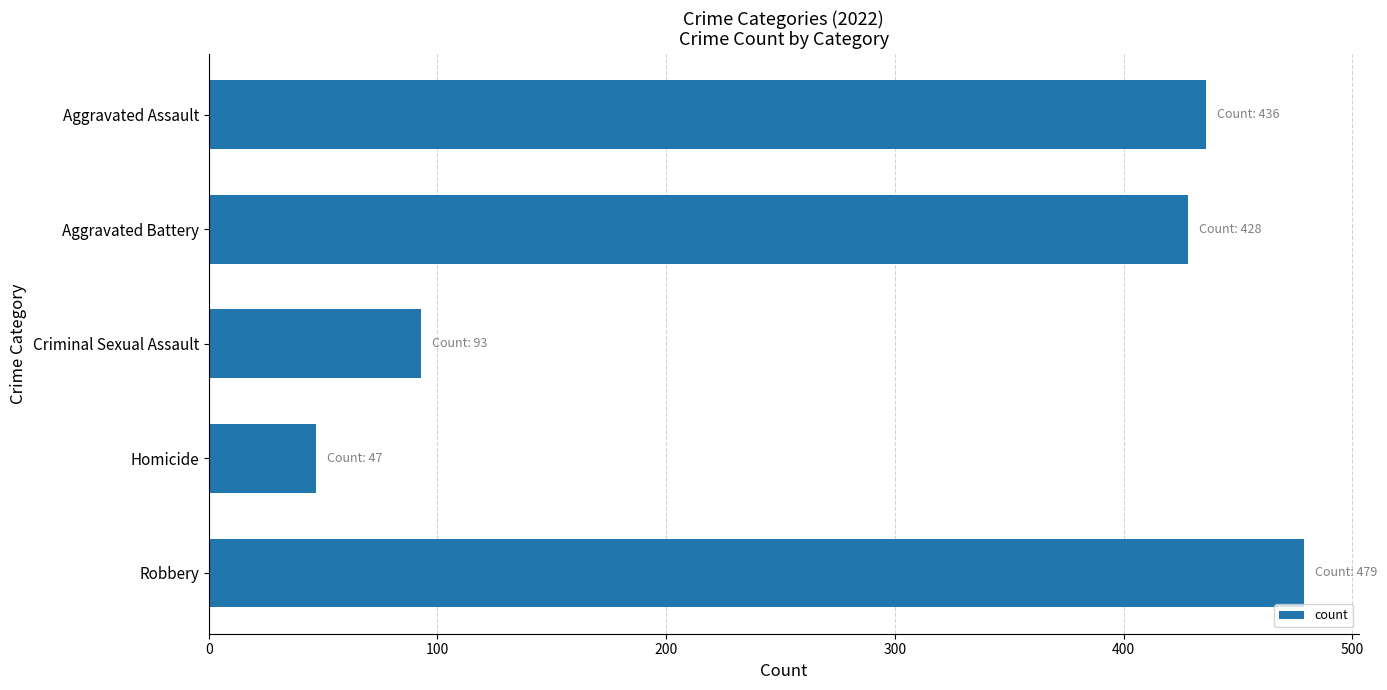

Reading top to bottom, extract all data points from this chart.

436	428	93	47	479